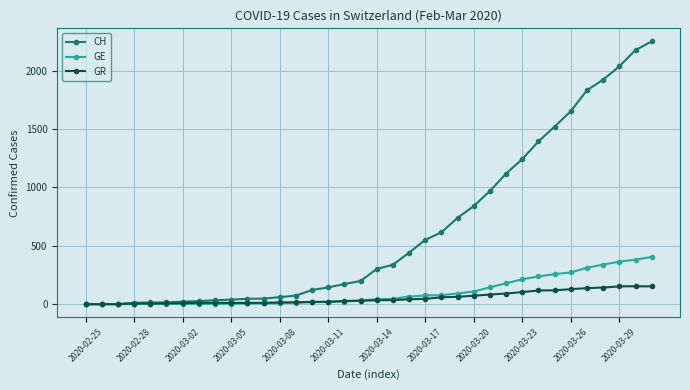

What is the sum of all GR values?

1962